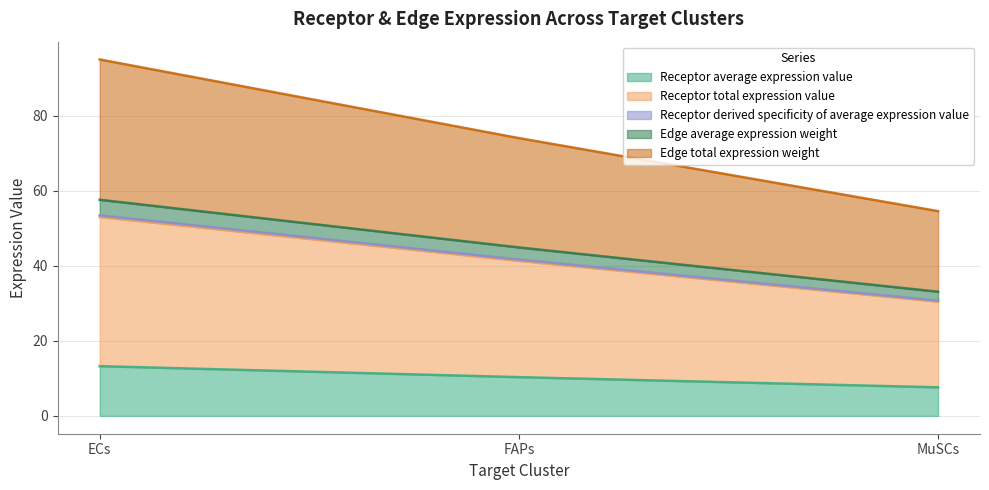

At which category is the sum across all series the highest?

ECs